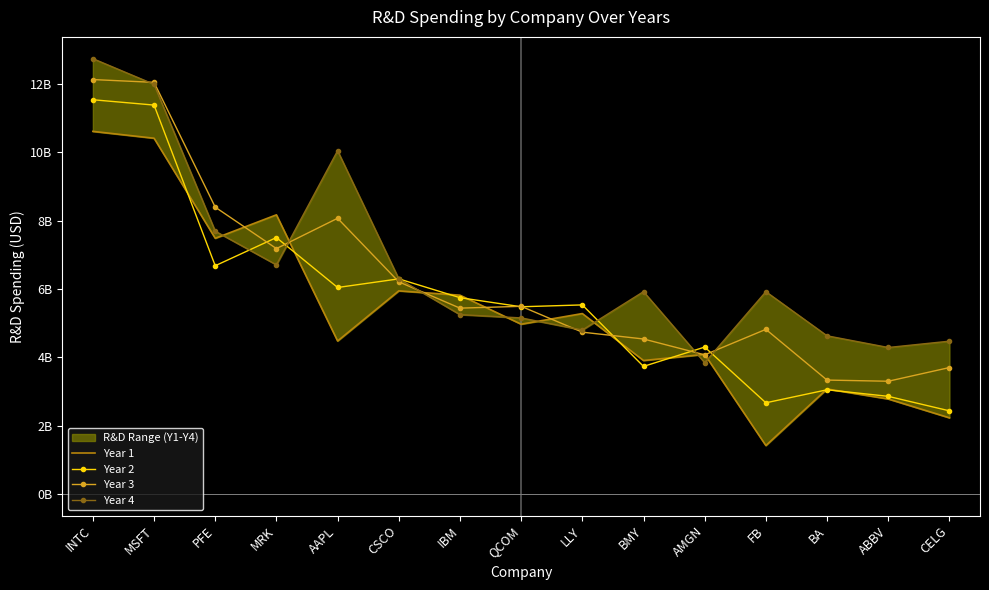

List the labels in order of Year 2 value, largest first.

INTC, MSFT, MRK, PFE, CSCO, AAPL, IBM, LLY, QCOM, AMGN, BMY, BA, ABBV, FB, CELG